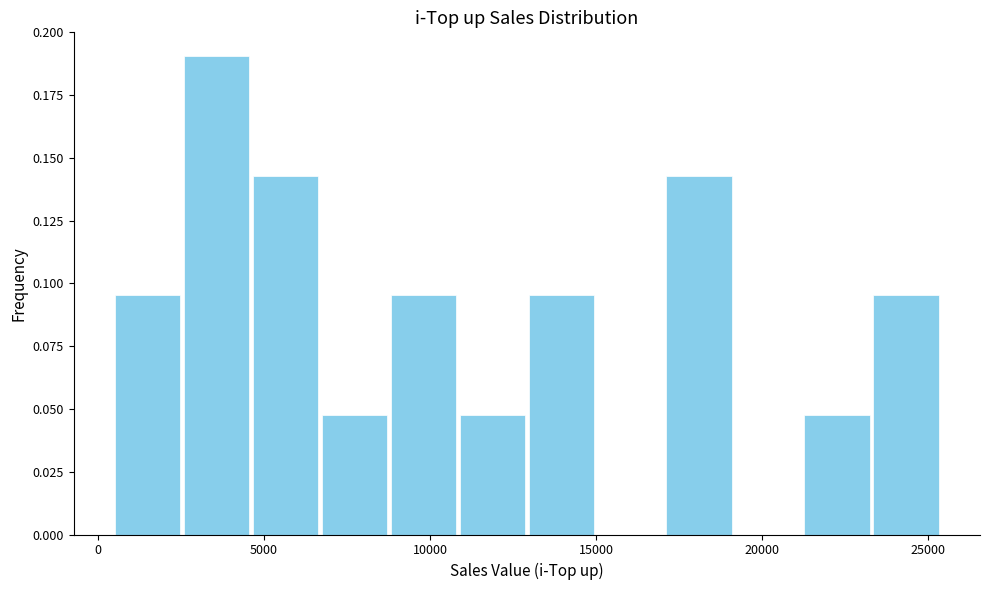

What is the height of the bar covering 13000 to 15000 on the x-axis? Neither the bar edges nor the heights are printed on the chart, so give them approximately, as read against the axes.

0.095